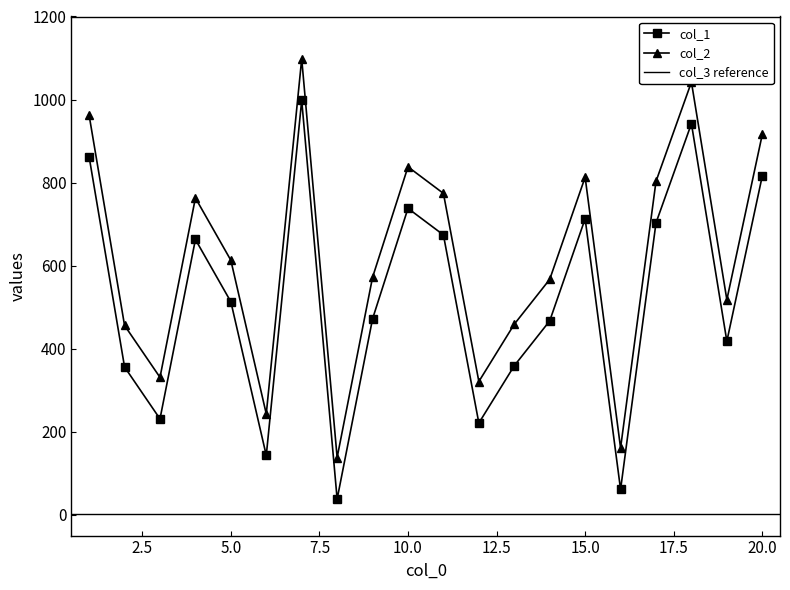

Where does the col_1 series first go above 513?

1